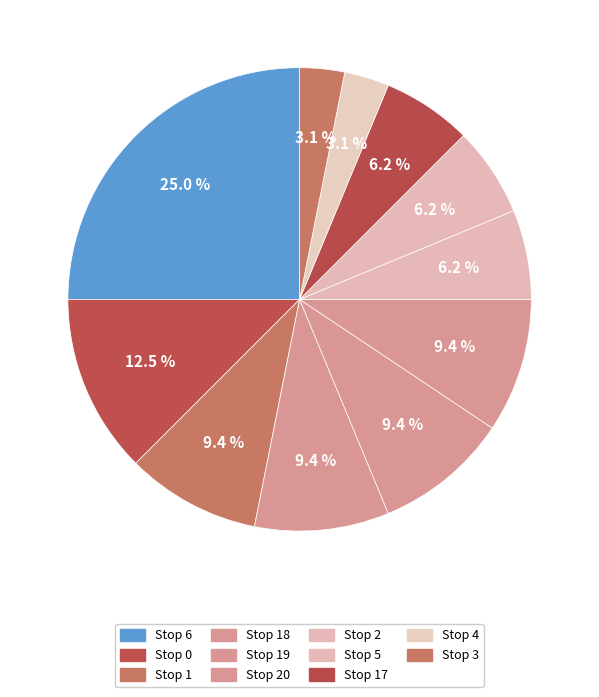

How many slices are in this pie chart?

11